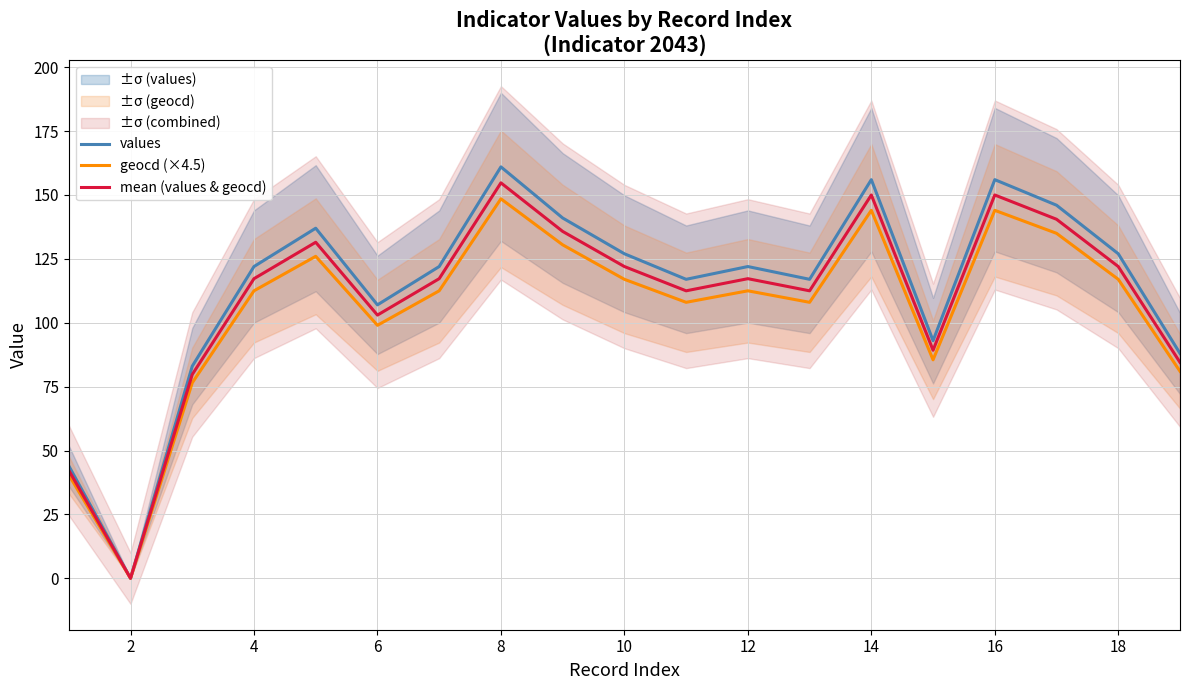

Is this an area chart (filled region under the line)?

No